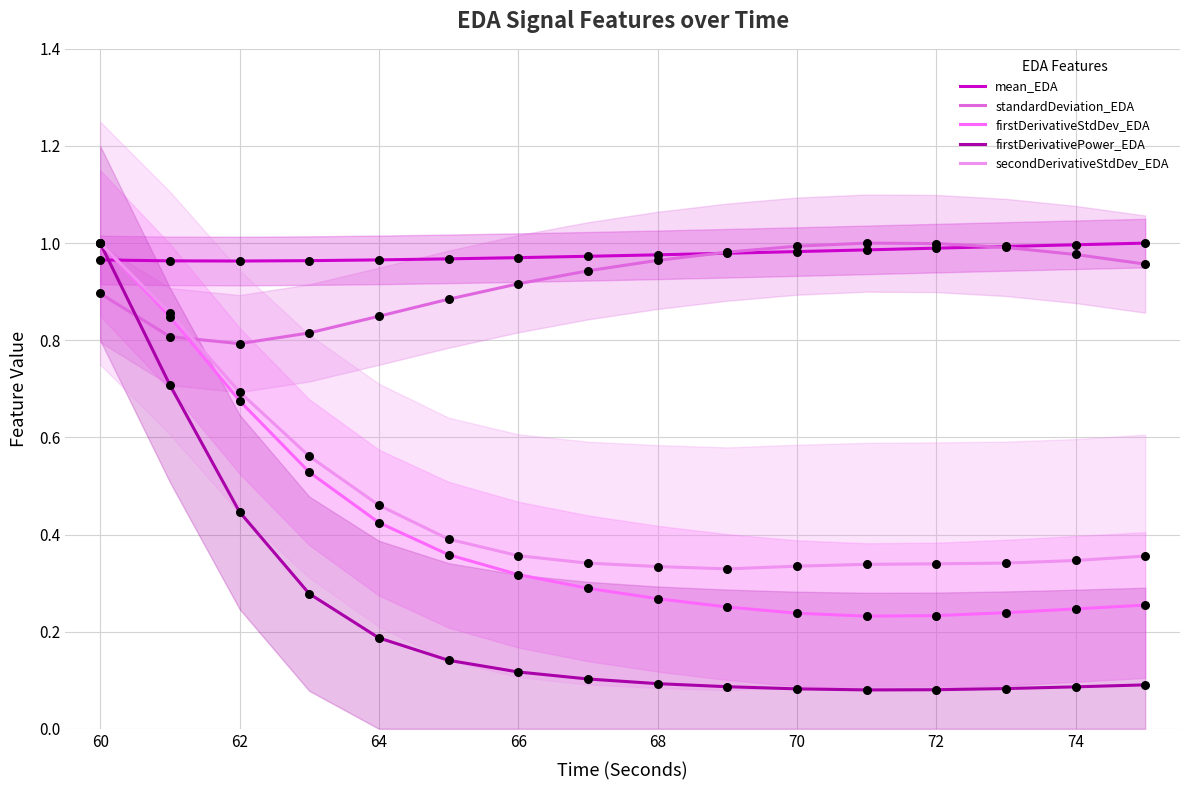

Which series has the widest spread of Y values?

firstDerivativePower_EDA